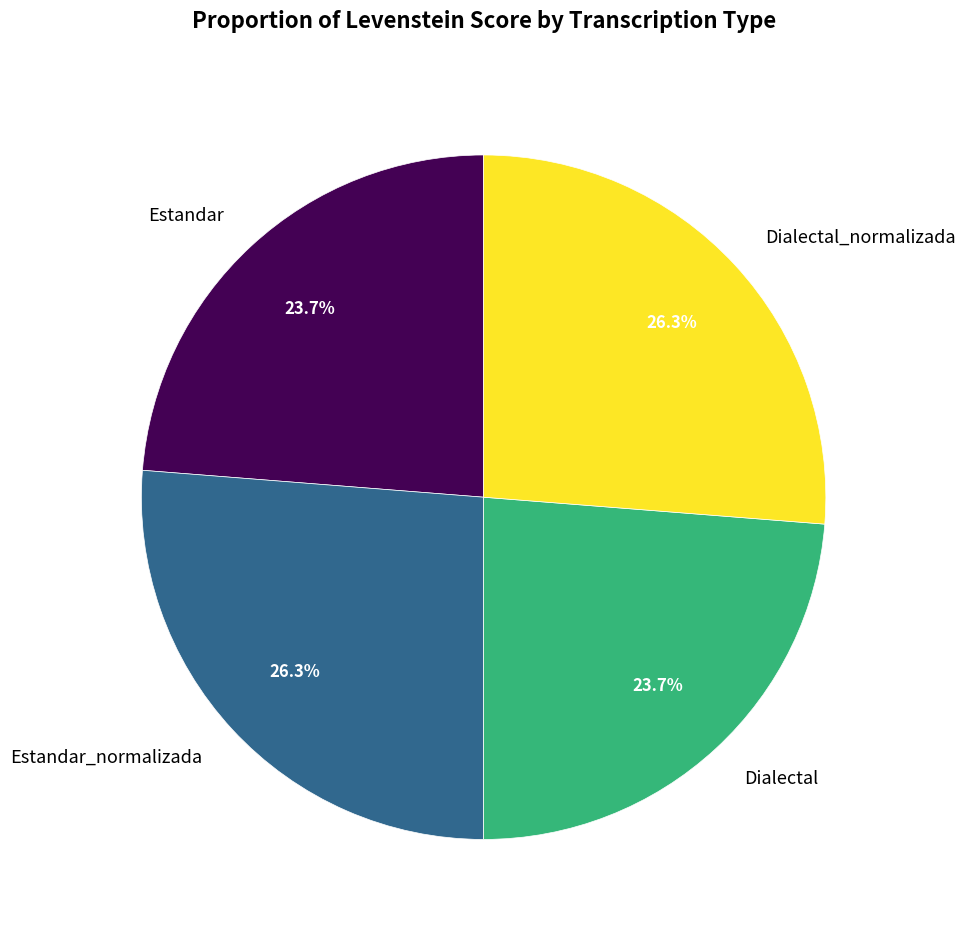

Is the sum of Estandar_normalizada and Dialectal_normalizada greater than half?

Yes